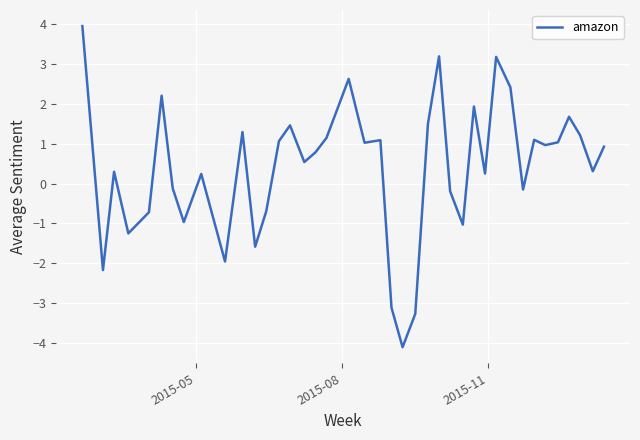

What is the greatest value displayed?

3.9